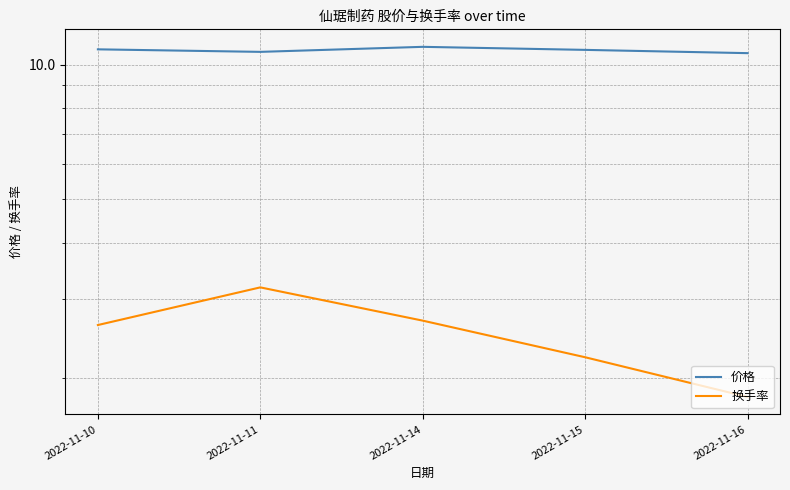

What is the minimum value for 换手率?

1.8